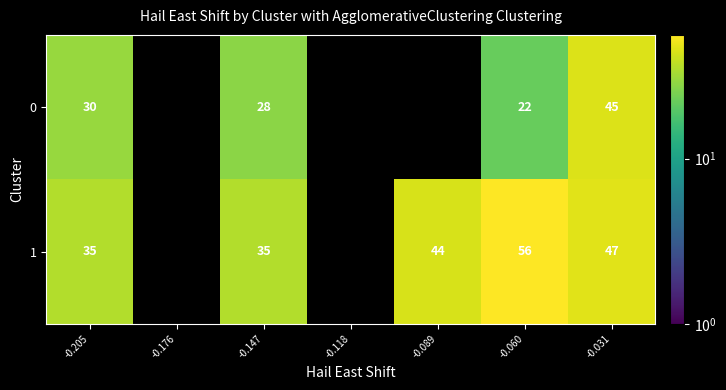

At -0.060, list the series in order from largest to smallest.

1, 0